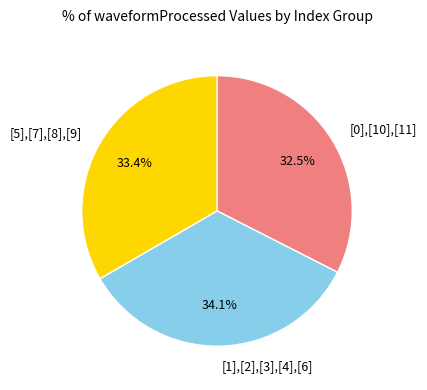

What is the ratio of the value at [0],[10],[11] to the value at [5],[7],[8],[9]?

1.0